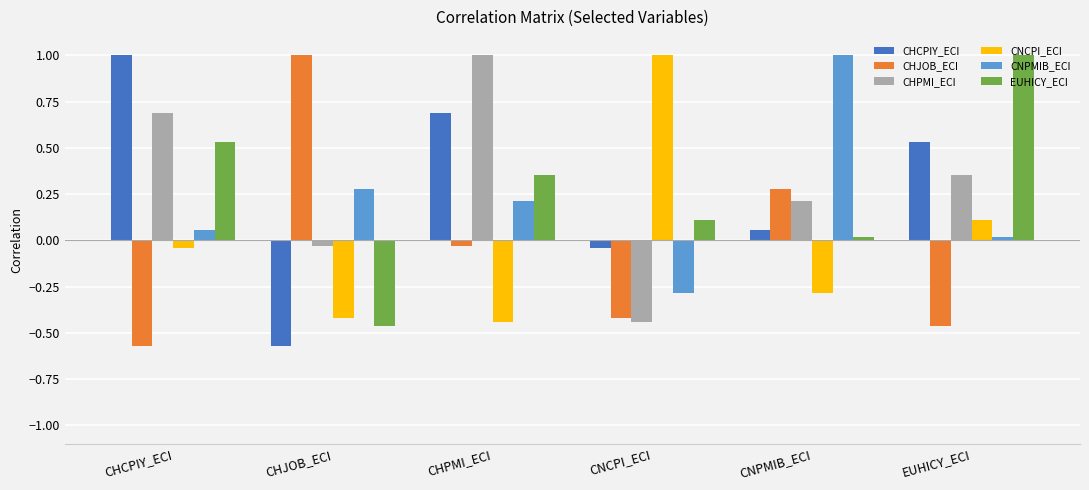

How many groups of bars are there?

6